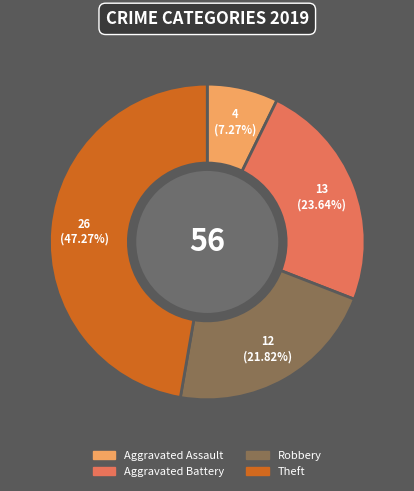

Which category has the biggest portion of the pie?

Theft